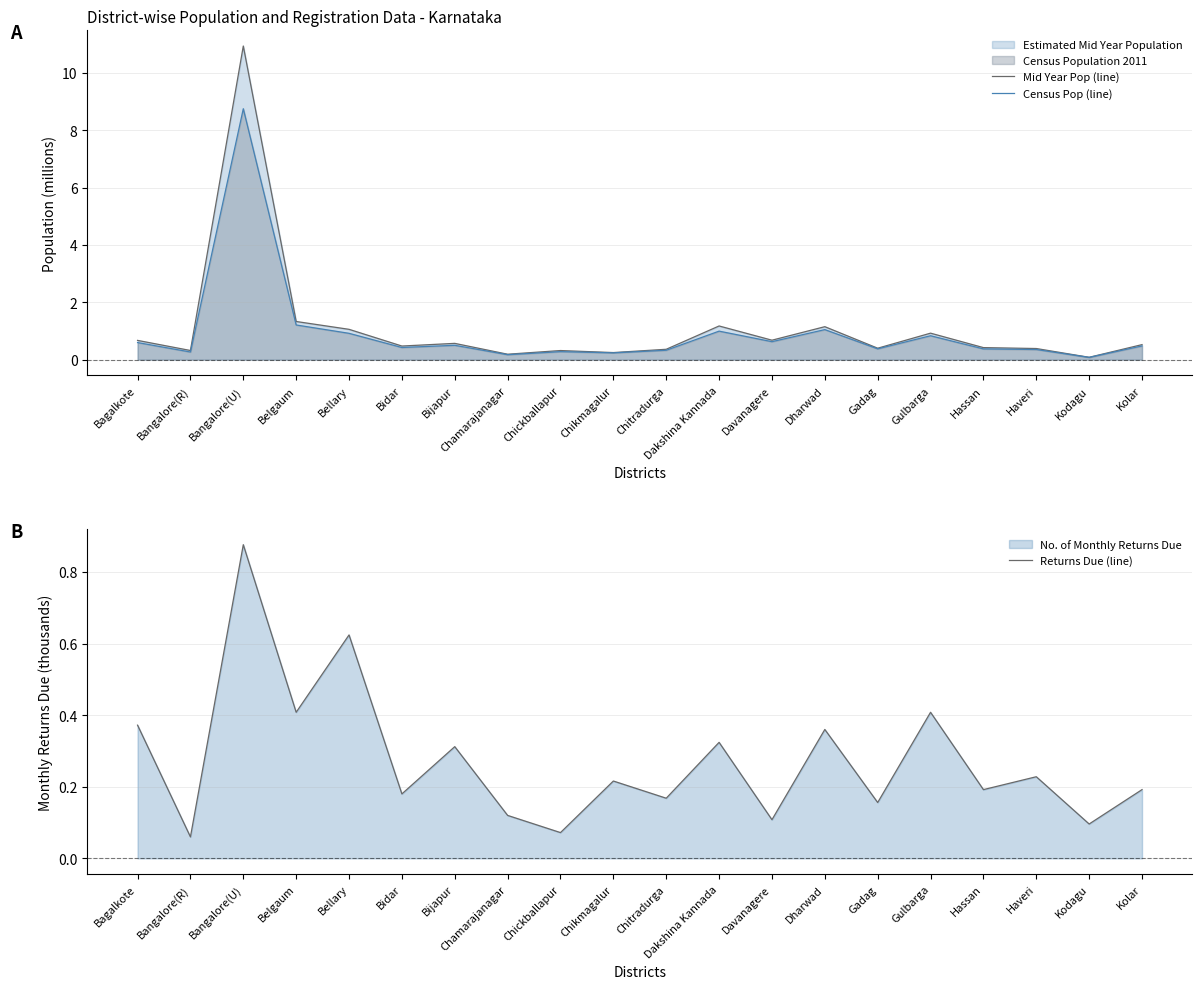

What is the difference between the Mid Year Pop (line) values at Dharwad and Bellary?

0.1